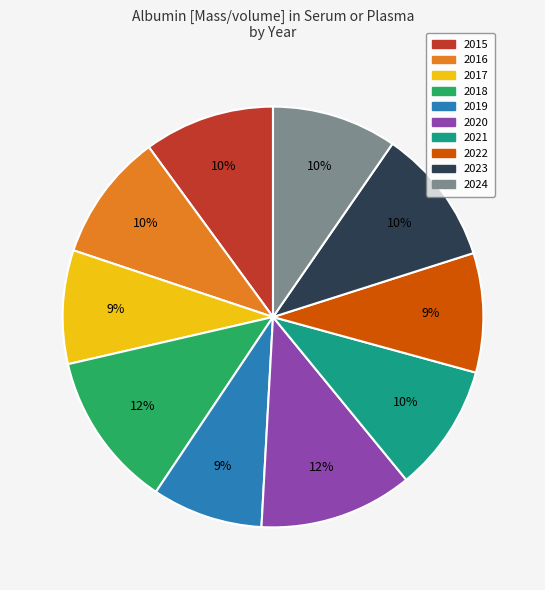

To the nearest percent, what percentage of the pie is 2022?

9%